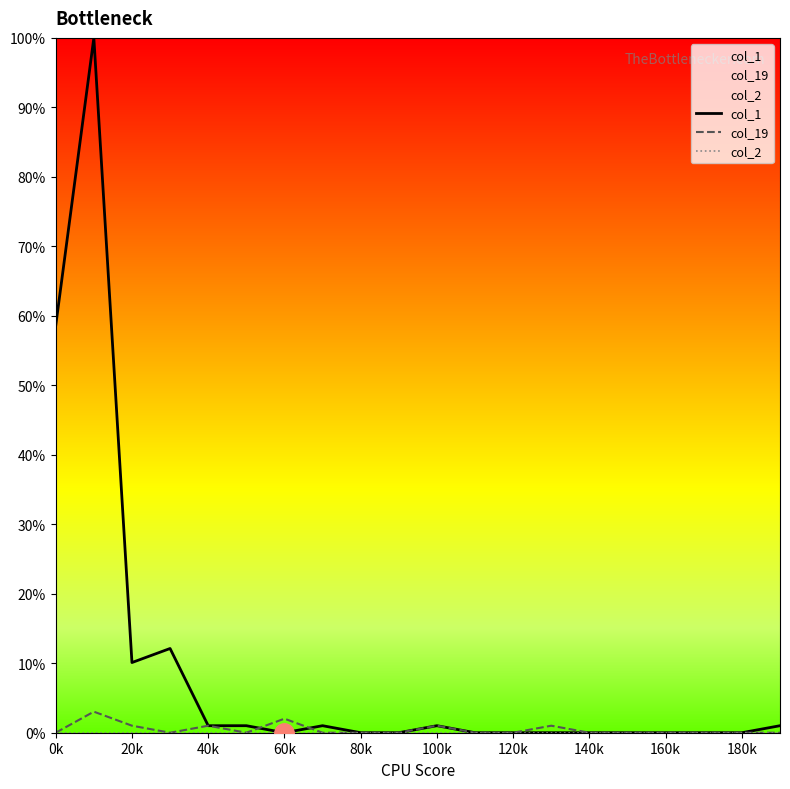

Which series has the largest total across all categories?

col_1